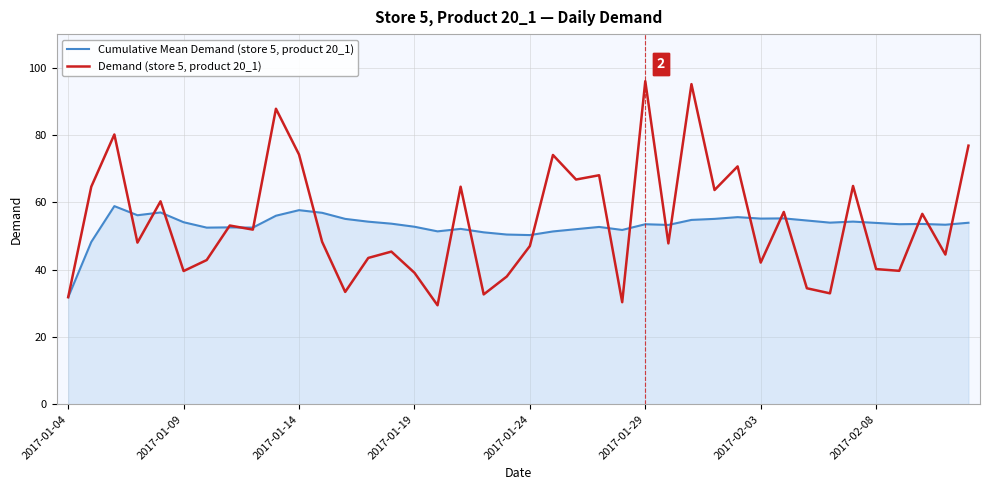

What are all the series names shown in the legend?

Cumulative Mean Demand (store 5, product 20_1), Demand (store 5, product 20_1)